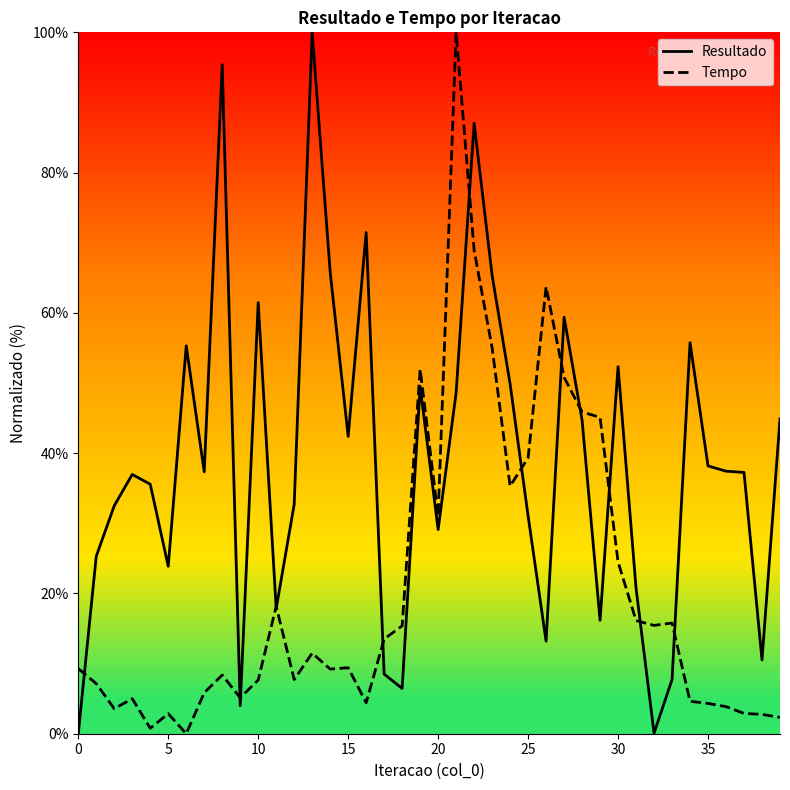

Does the chart have visible grid lines?

No